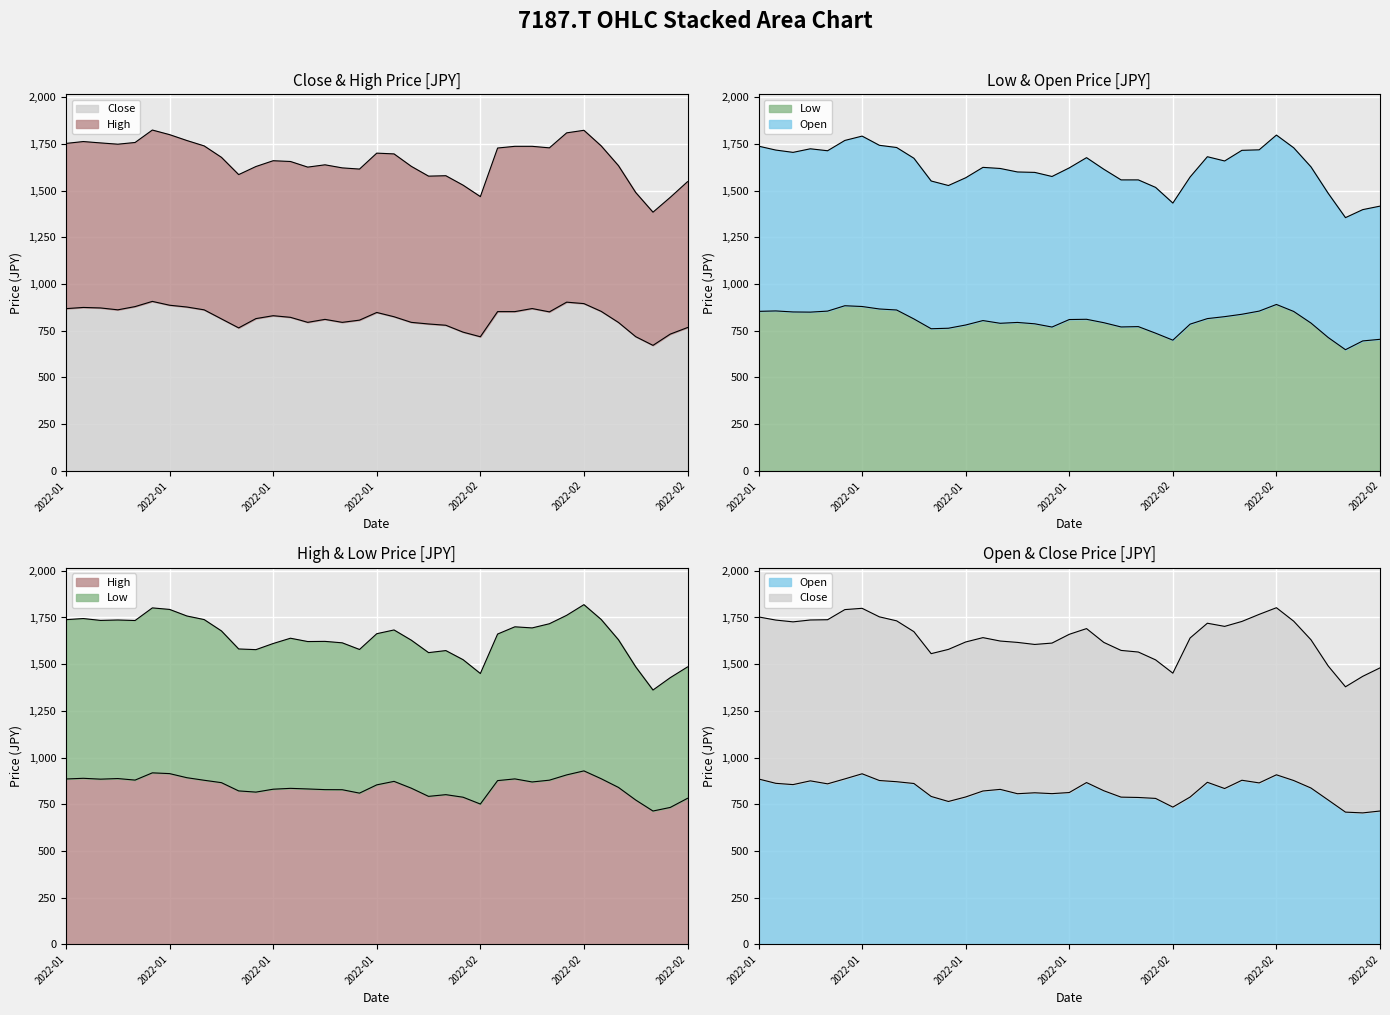

Which category has the highest value across all series?

2022-02